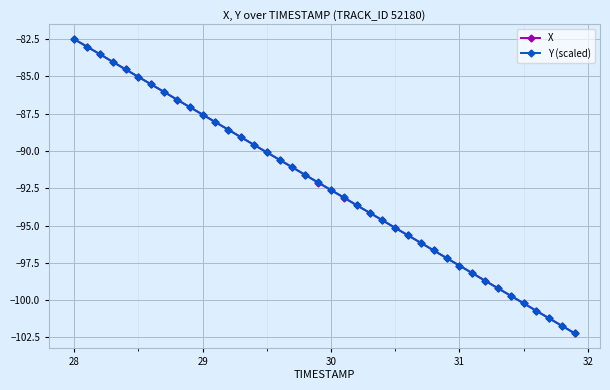

What is the smallest value displayed?

-102.2